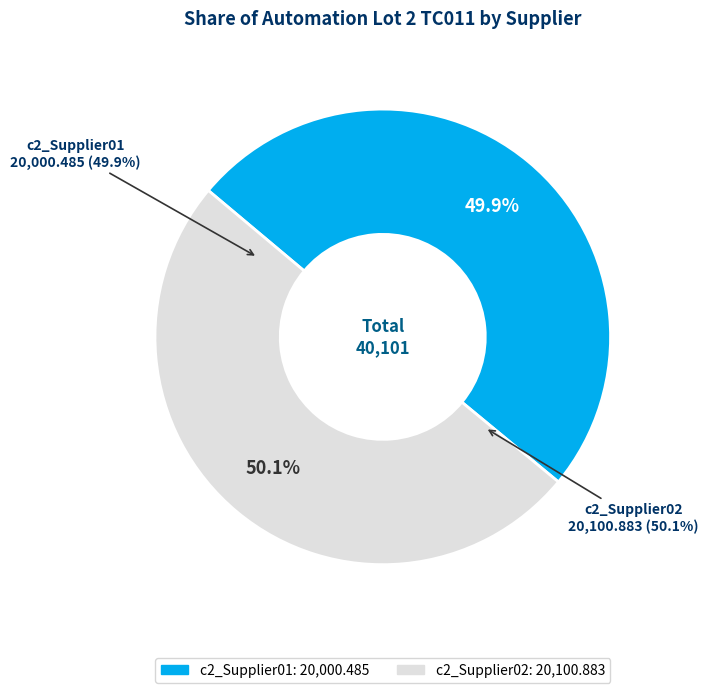

Is there any slice that represents more than half of the pie?

Yes